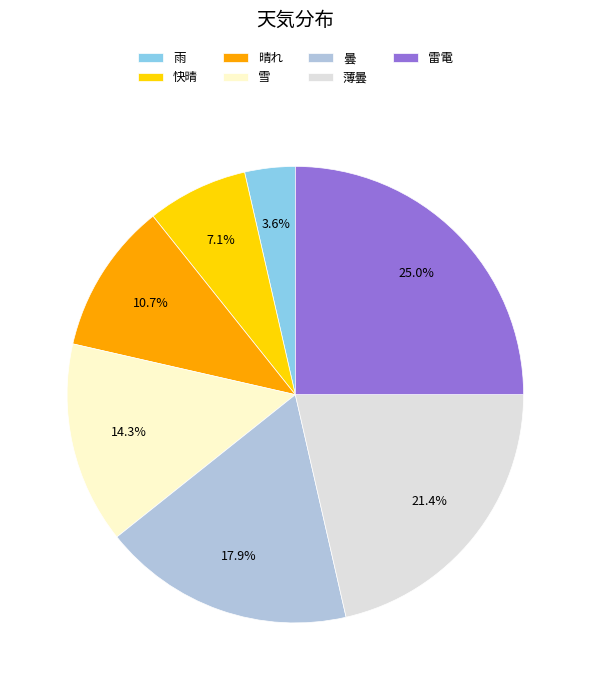

Which slice is the largest?

雷電